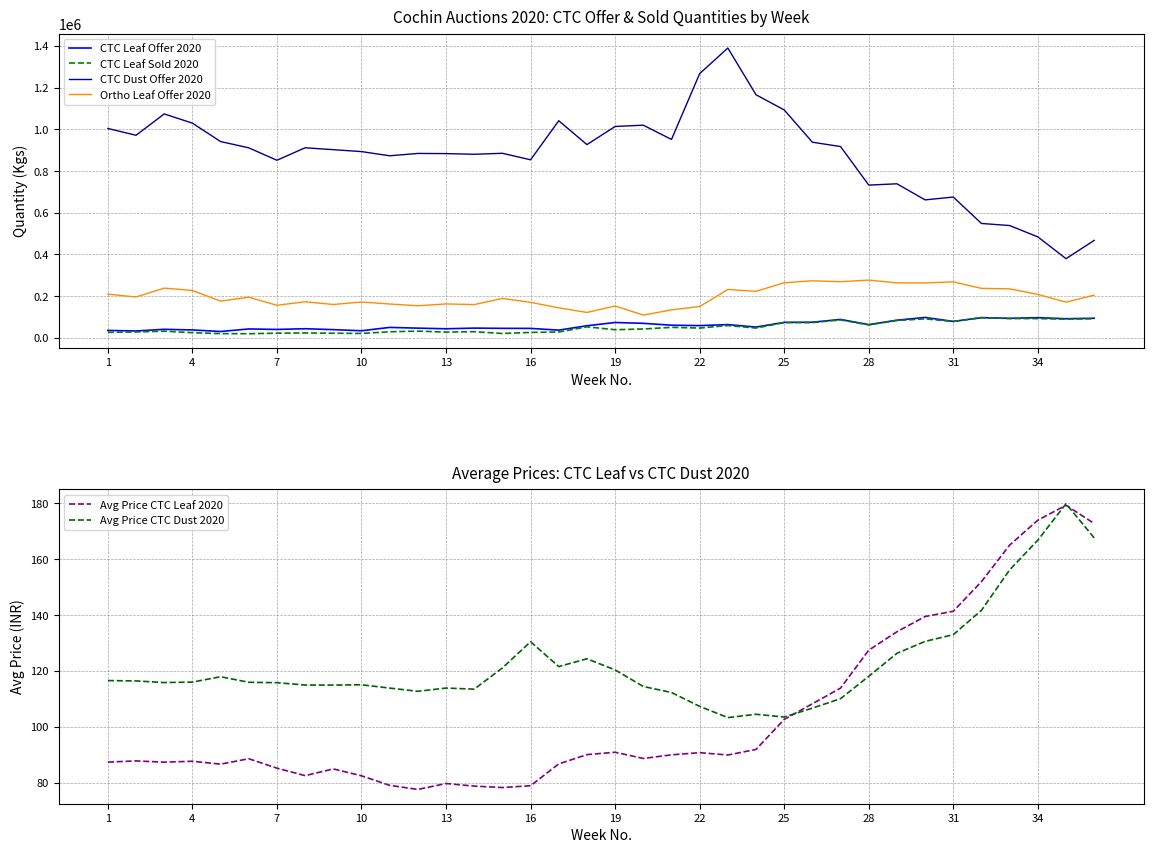

What is the maximum value for Ortho Leaf Offer 2020?

277254.0